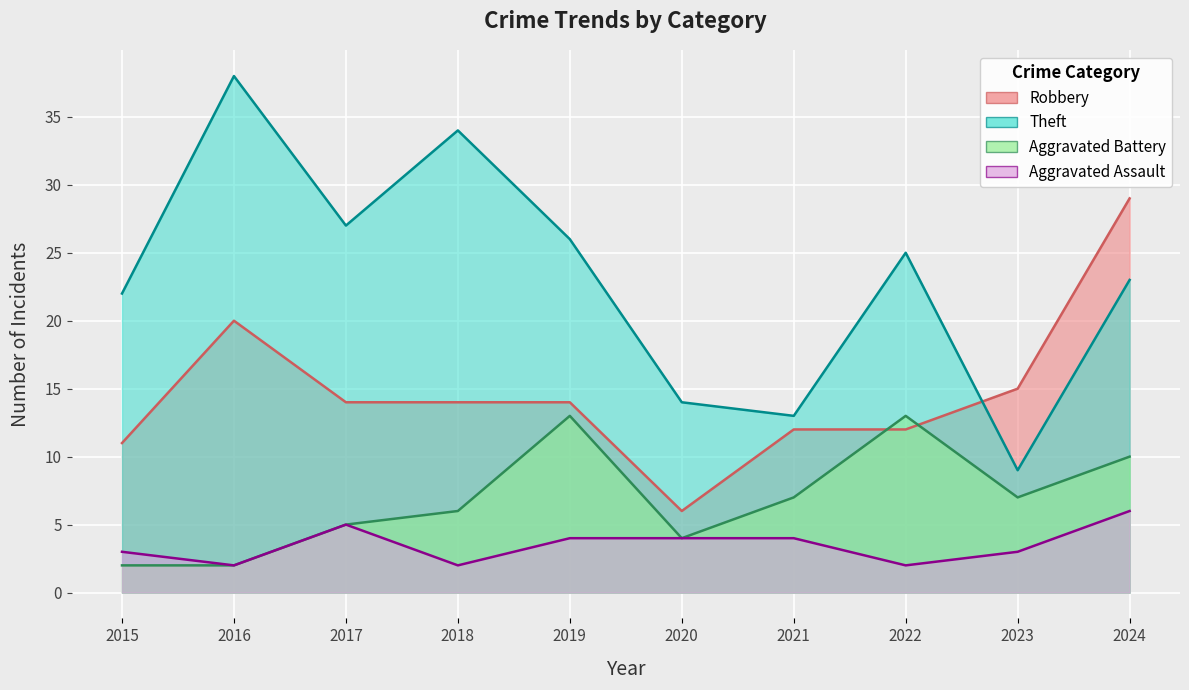

What is the sum of the Aggravated Assault values at 2016 and 2019?

6